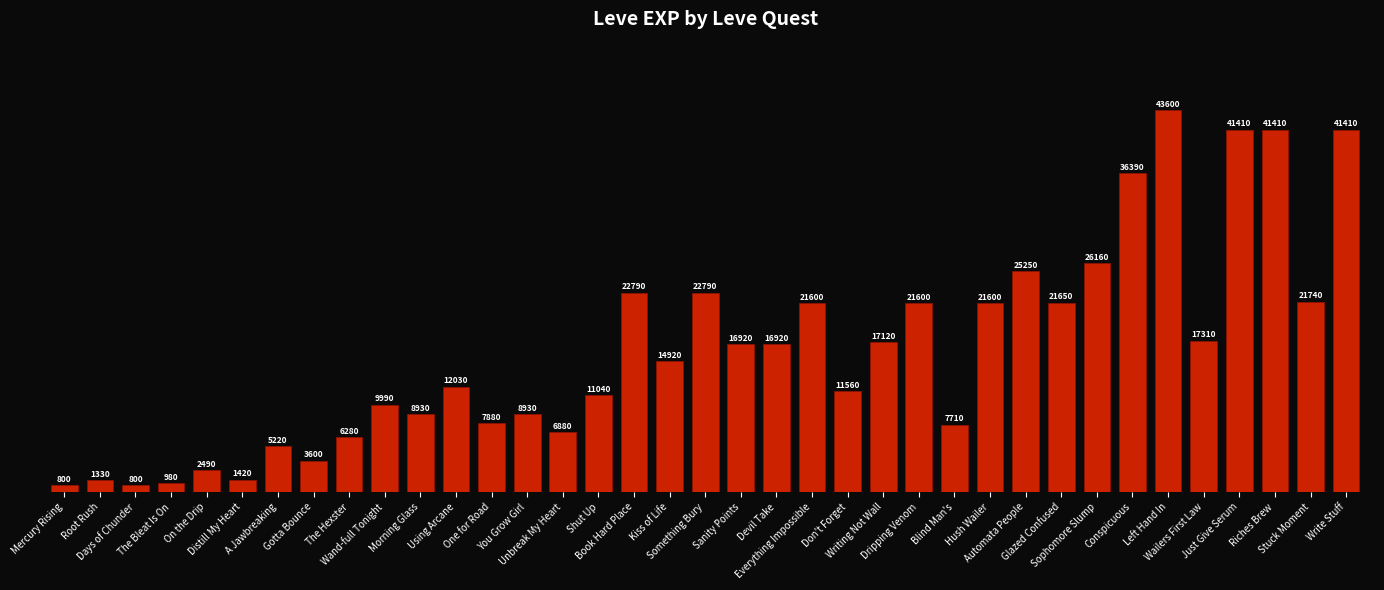

What is the difference between the values at Riches Brew and Conspicuous?

5020